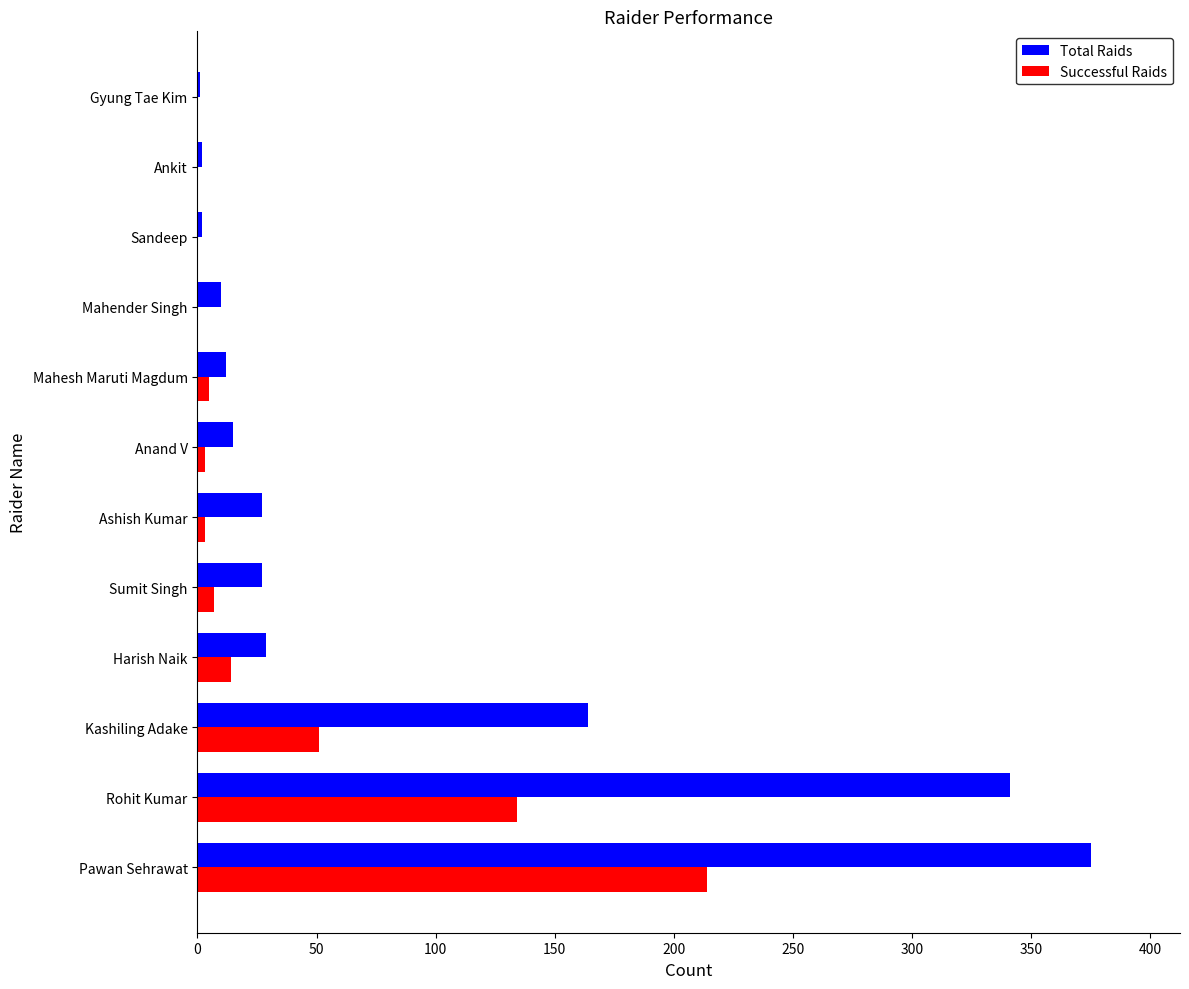

What is the sum of all Total Raids values?

1005